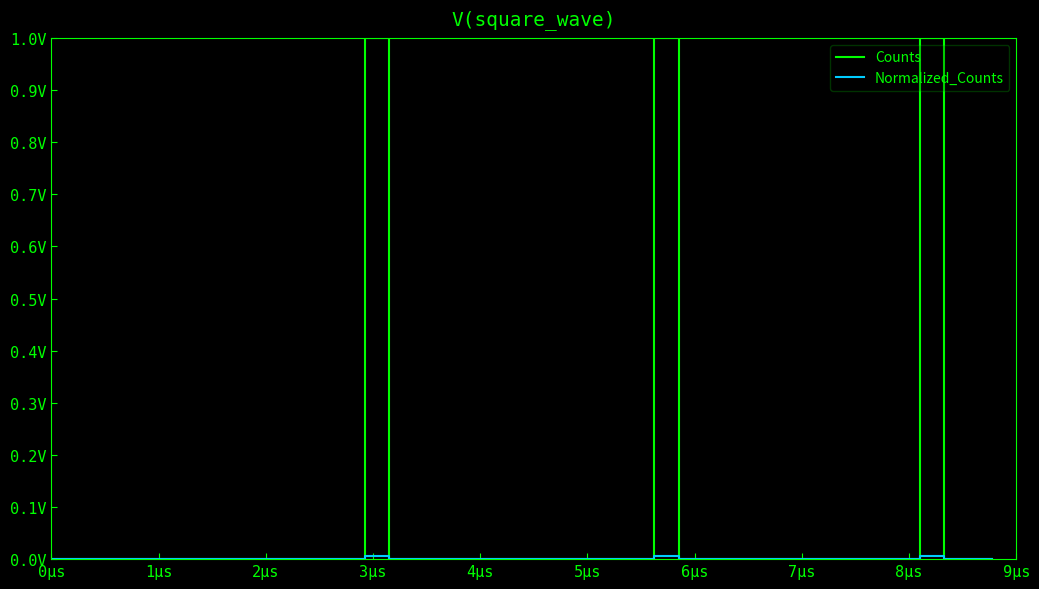

Reading right to left, extract all data points from this chart.

Counts: 0.0	0.0	1.0	0.0	0.0	0.0	0.0	0.0	0.0	0.0	0.0	0.0	0.0	1.0	0.0	0.0	0.0	0.0	0.0	0.0	0.0	0.0	0.0	0.0	0.0	1.0	0.0	0.0	0.0	0.0	0.0	0.0	0.0	0.0	0.0	0.0	0.0	0.0	0.0	0.0
Normalized_Counts: 0.0	0.0	0.0	0.0	0.0	0.0	0.0	0.0	0.0	0.0	0.0	0.0	0.0	0.0	0.0	0.0	0.0	0.0	0.0	0.0	0.0	0.0	0.0	0.0	0.0	0.0	0.0	0.0	0.0	0.0	0.0	0.0	0.0	0.0	0.0	0.0	0.0	0.0	0.0	0.0